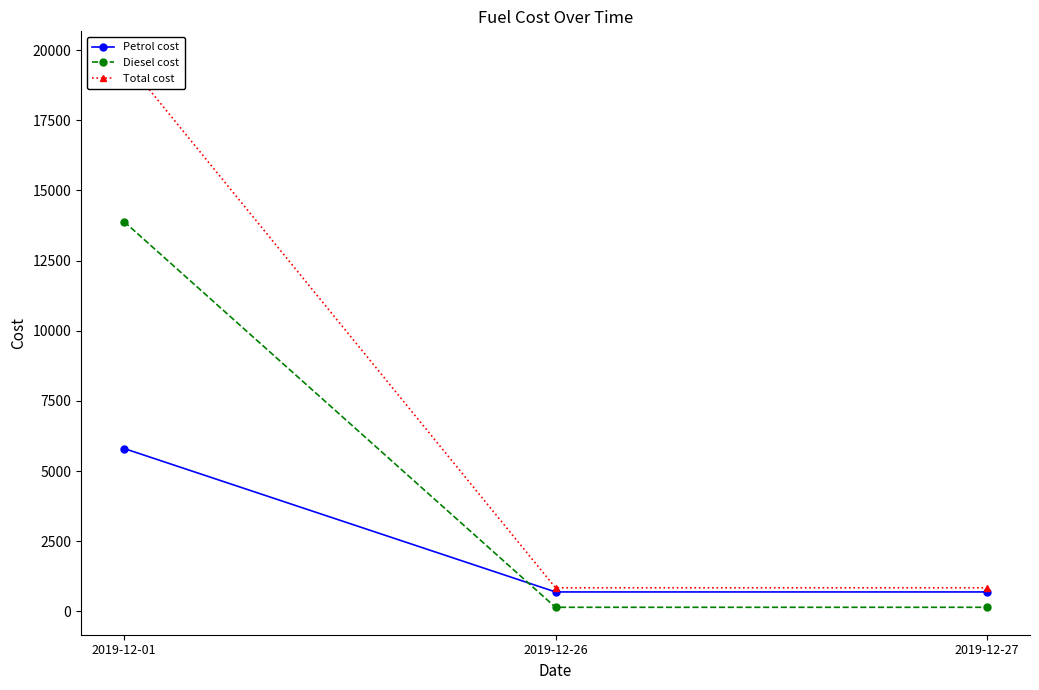

At which label is Total cost closest to 10267?

2019-12-26